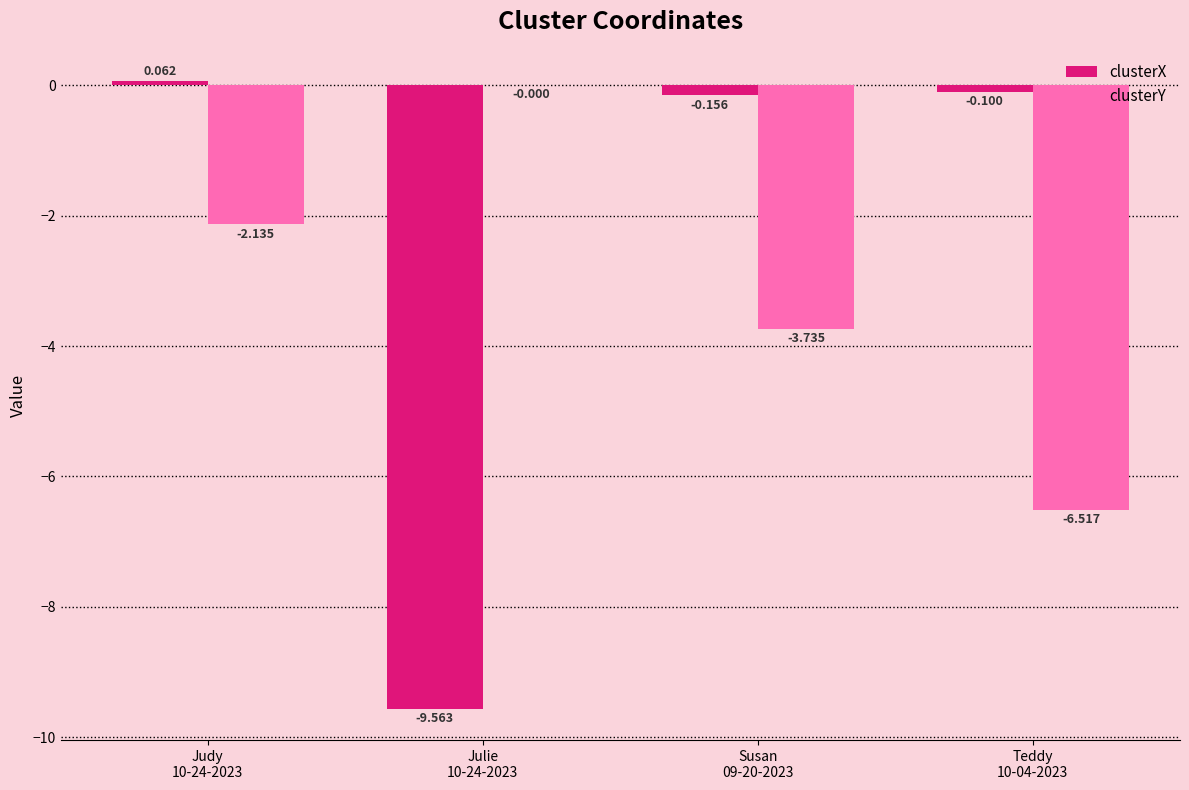

Which category has the lowest value in the clusterX series?

Julie
10-24-2023